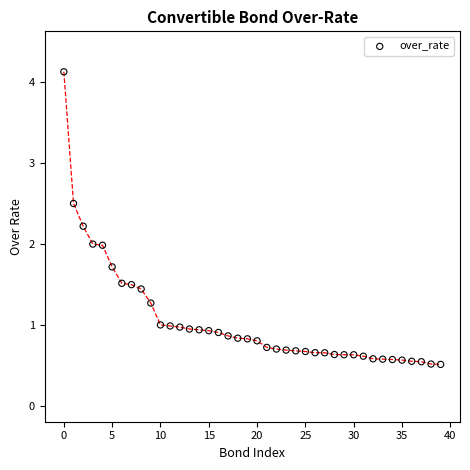

What is the range of Y values (max minus min)?

3.6